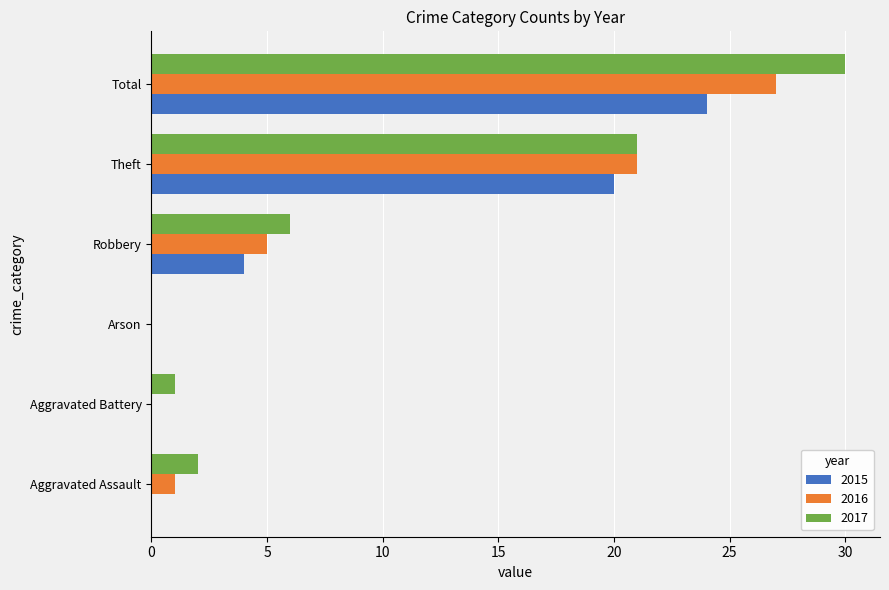

What is the total value across all series at Robbery?

15